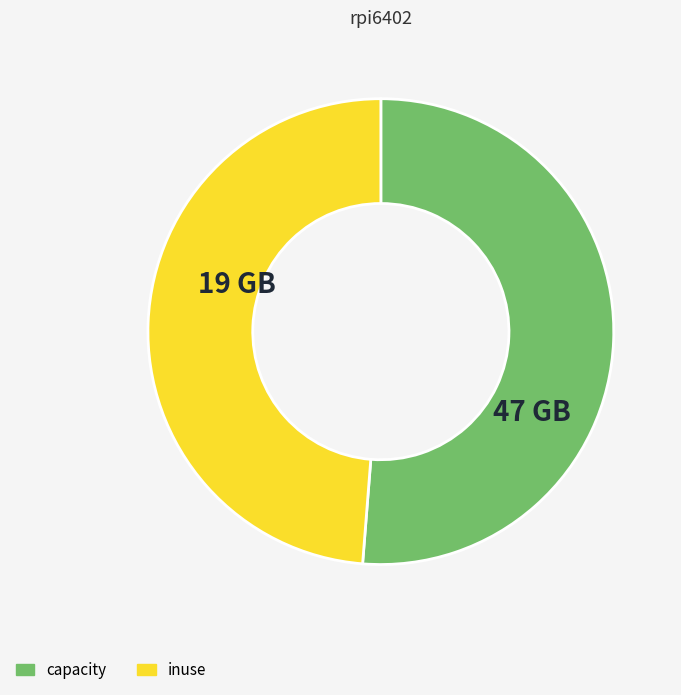

Is the sum of inuse and capacity greater than half?

Yes